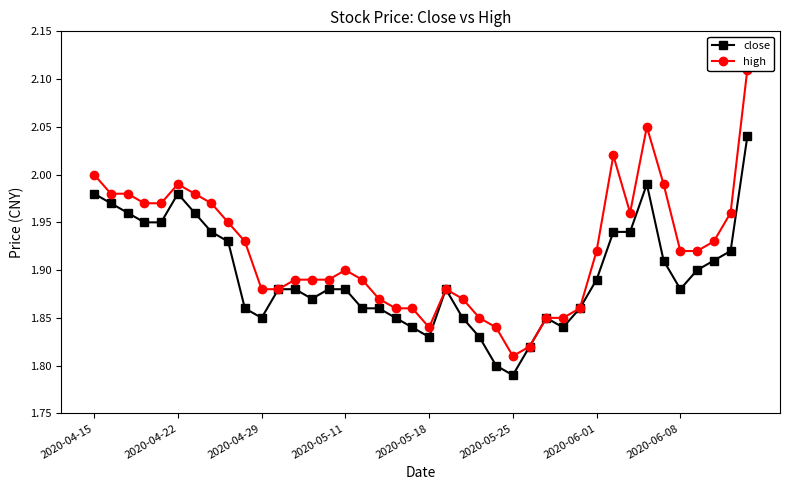

Which series has the largest total across all categories?

high